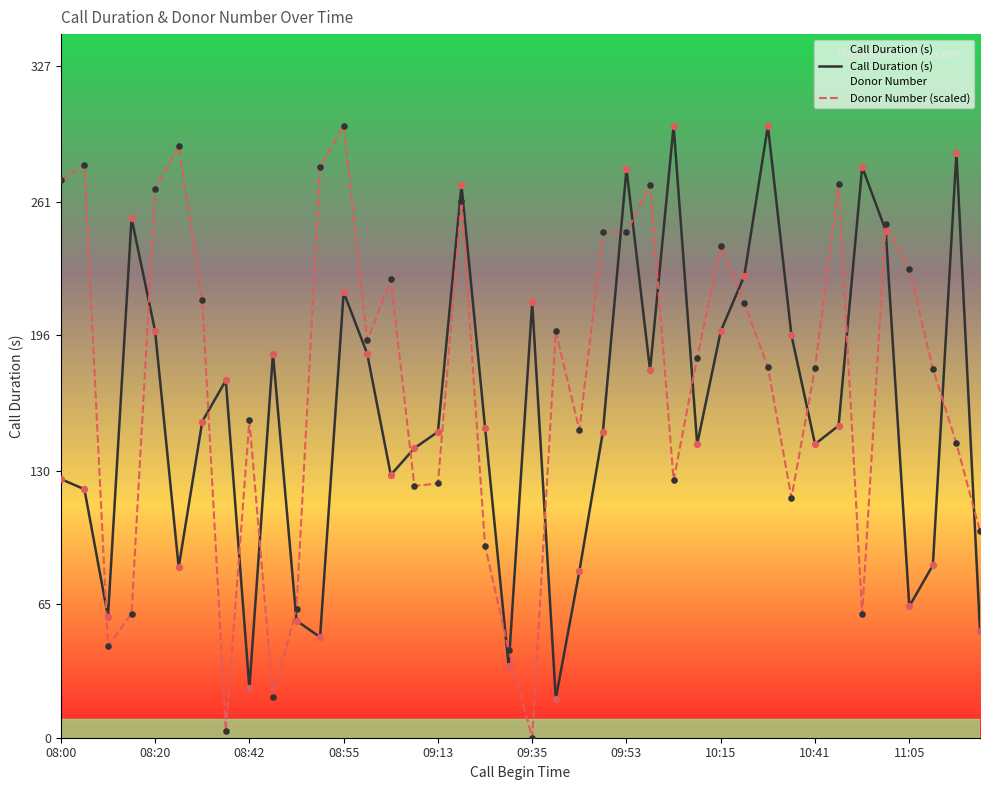

Which series has the largest total across all categories?

Donor Number (scaled)